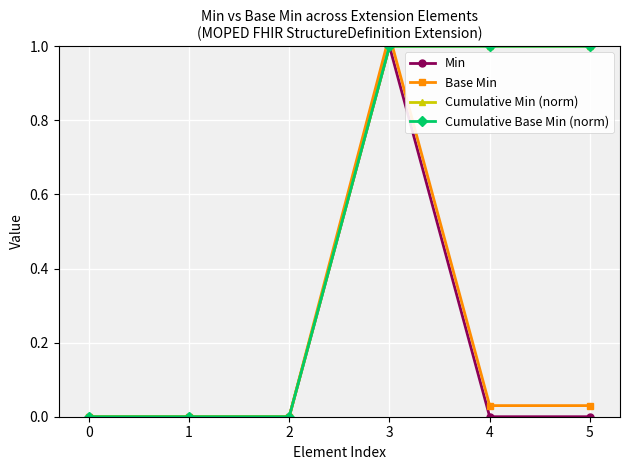

Which series changed the most between 0 and 5?

Cumulative Min (norm)